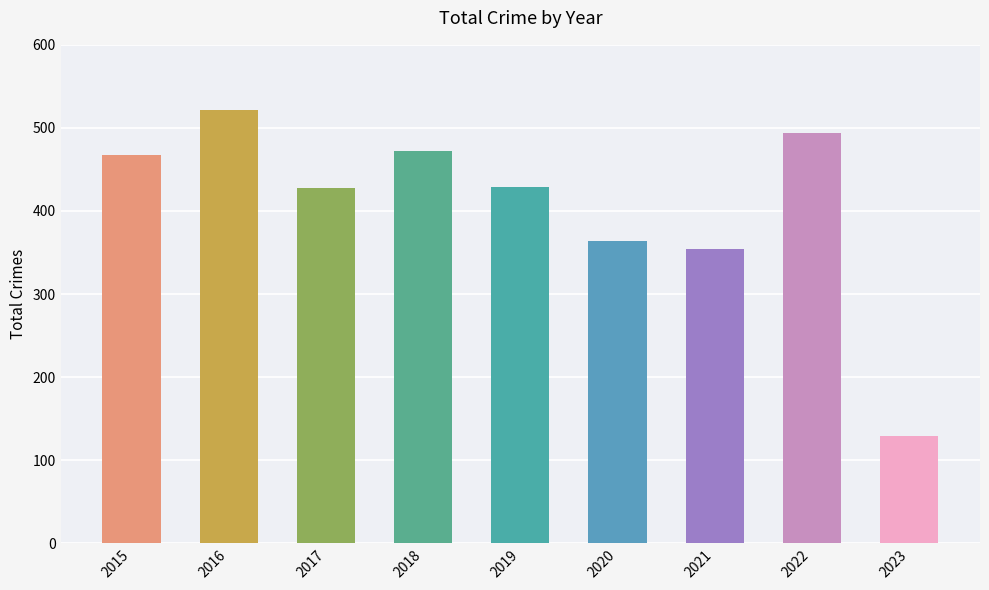

What is the maximum value shown in the chart?

522